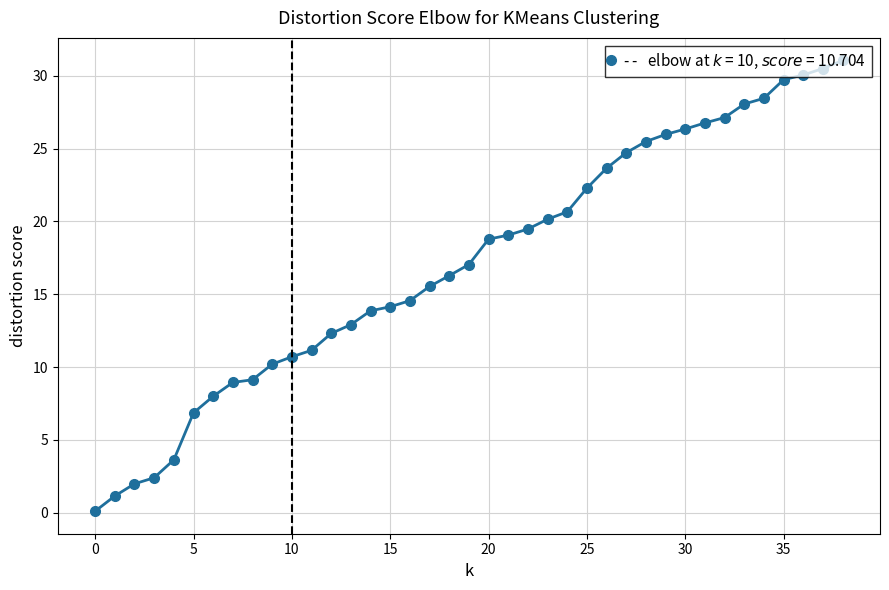

What is the greatest value displayed?

31.1